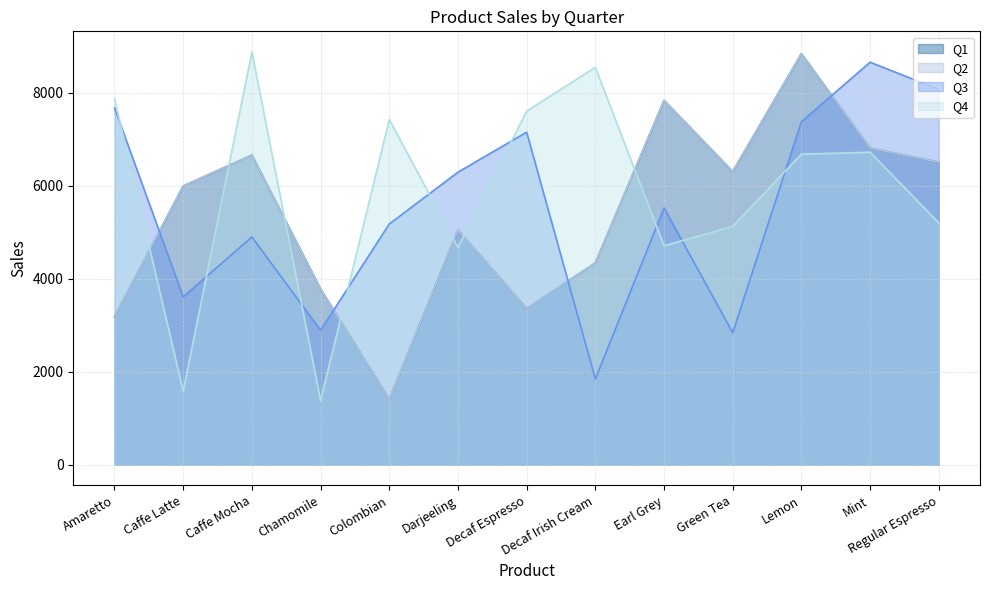

How many interior local valleys does the Q2 series have?

3